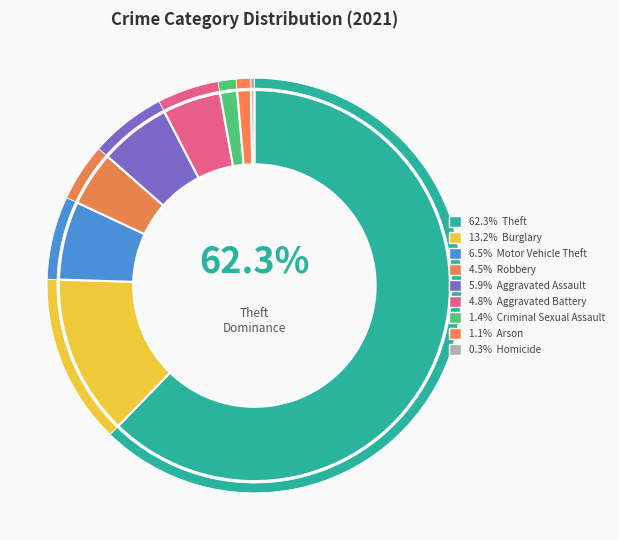

Approximately how many times larger is the value at Motor Vehicle Theft compared to Theft?

0.1